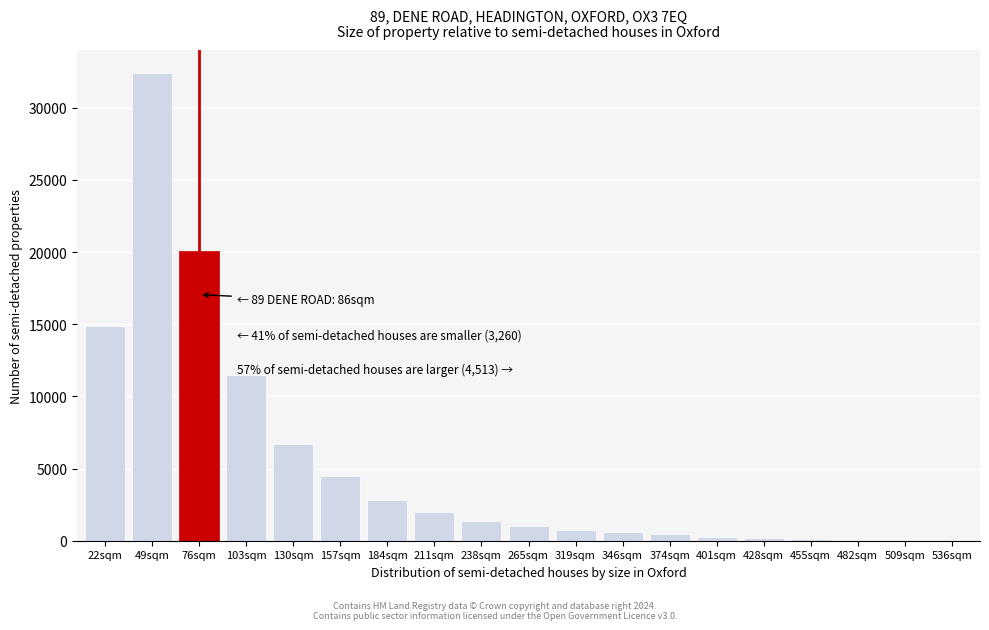

What is the ratio of the value at 22sqm to the value at 130sqm?

2.2